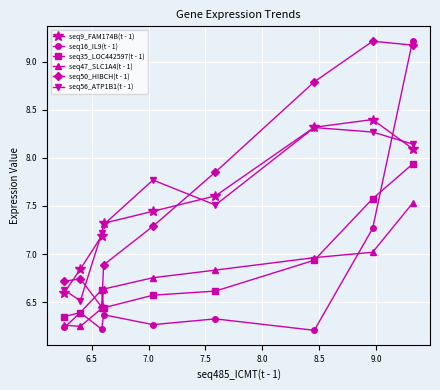

Which series has the widest spread of values?

seq16_IL9(t - 1)